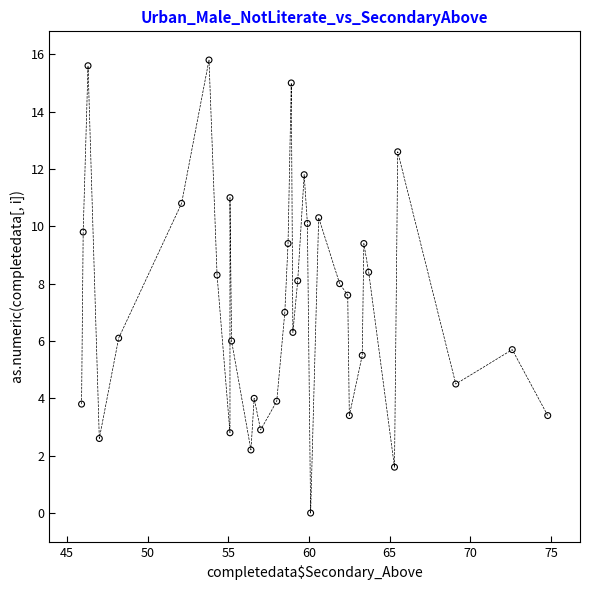

What is the range of Y values (max minus min)?

15.8